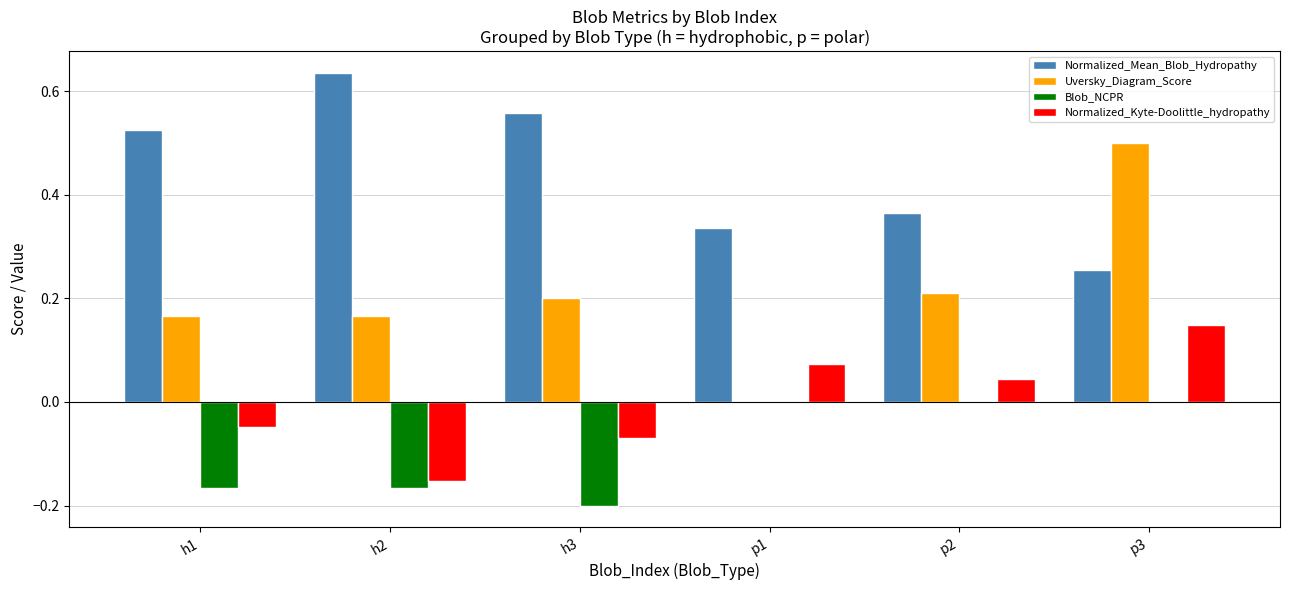

Which label corresponds to the largest value in the chart?

h2